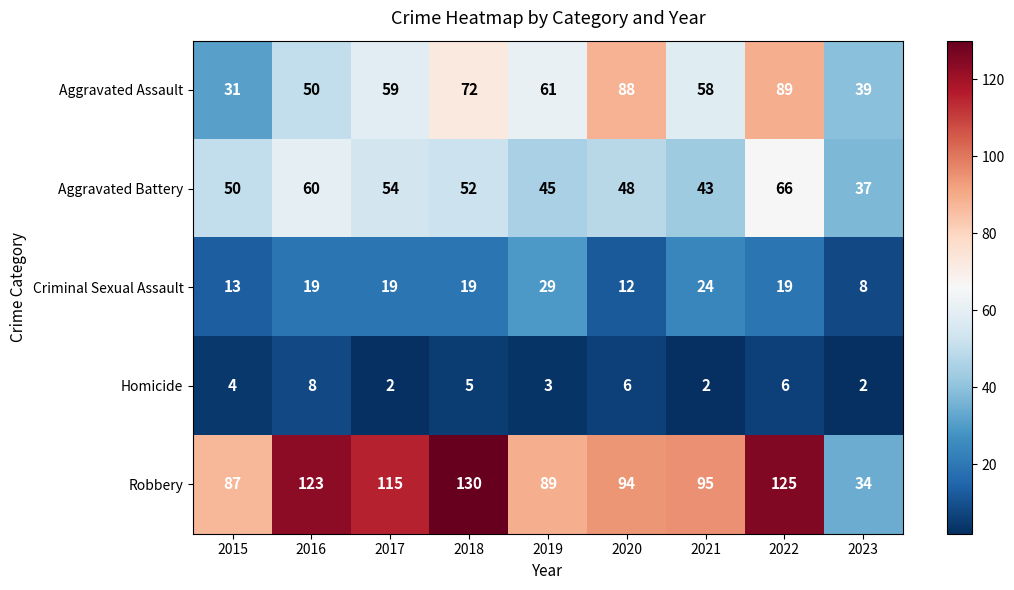

What is the total value across all series at 2019?

227